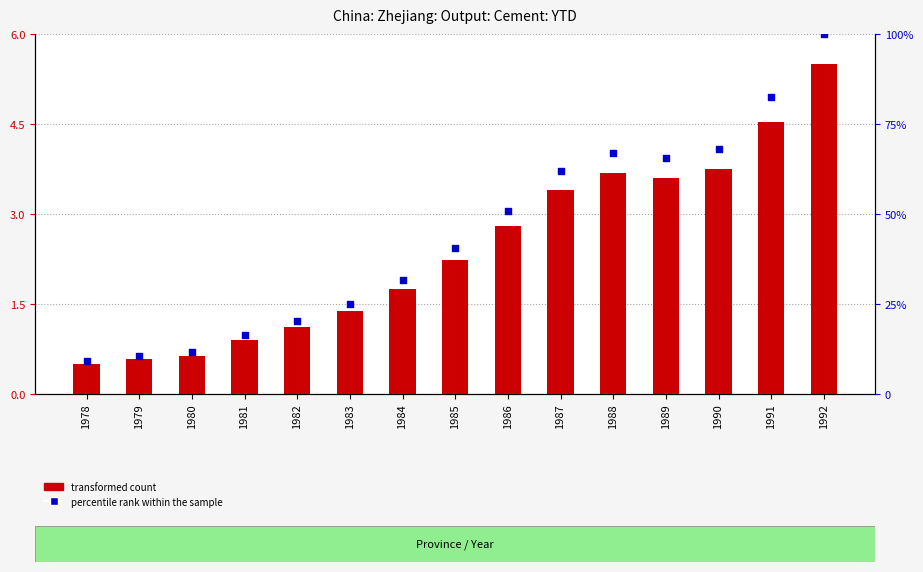

What are all the series names shown in the legend?

transformed count, percentile rank within the sample